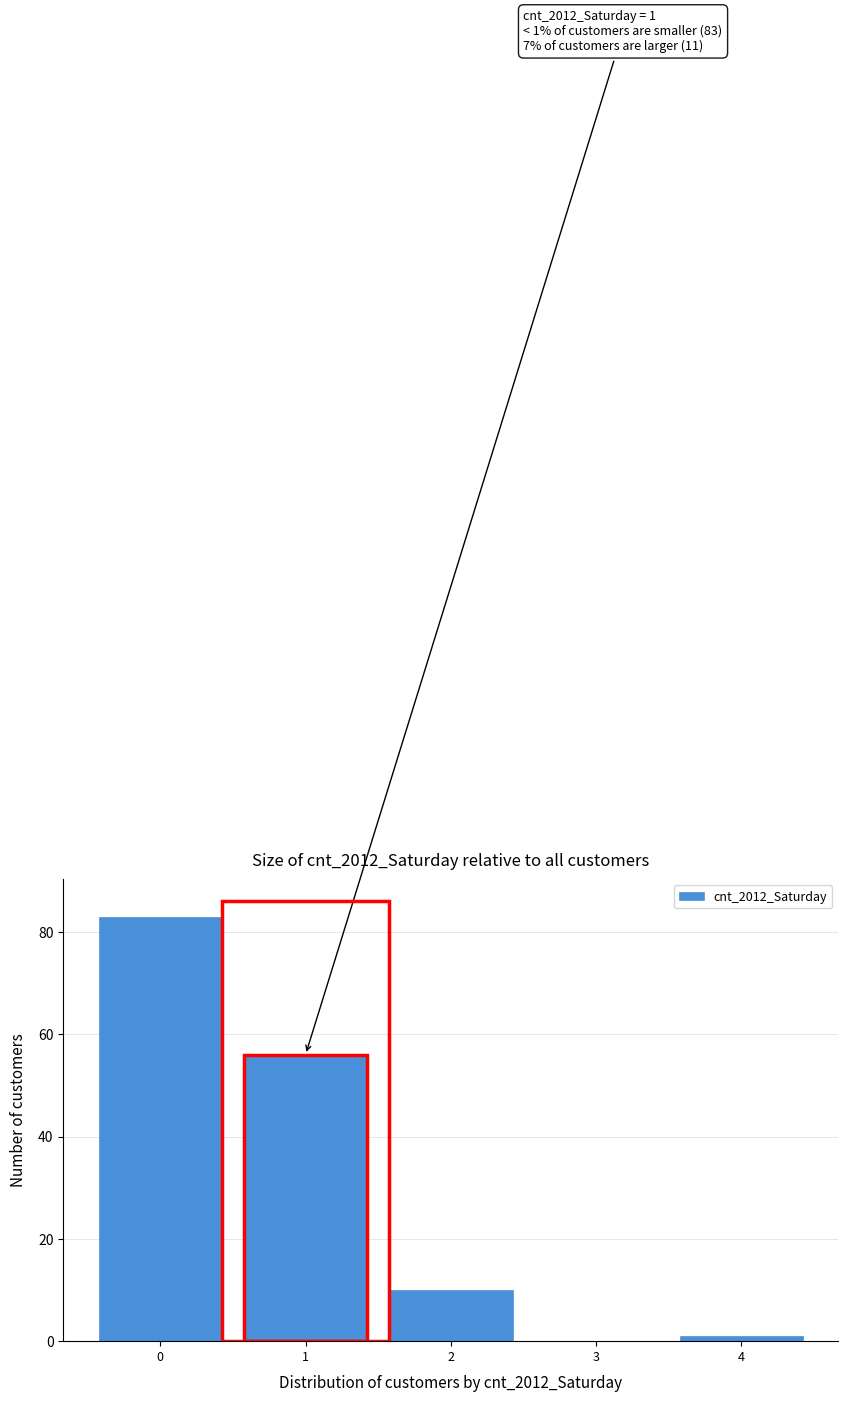

Which range on the x-axis has the tallest bar?

-0.5 to 0.5